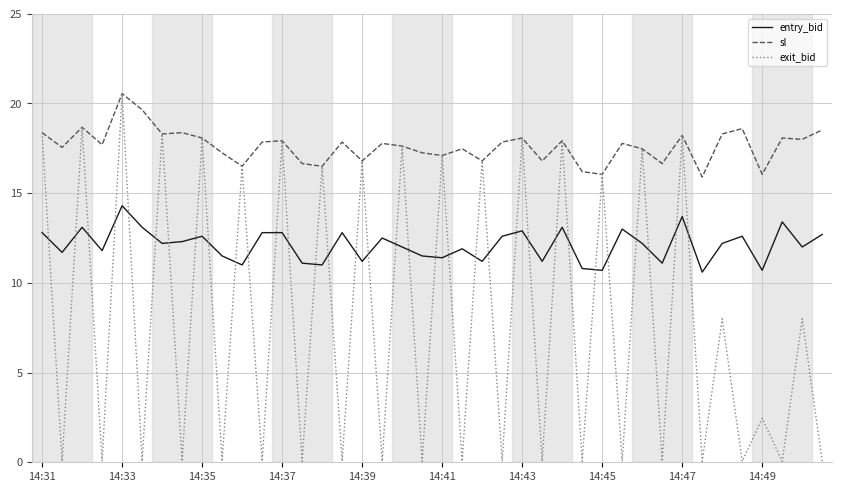

Which series has the widest spread of values?

exit_bid